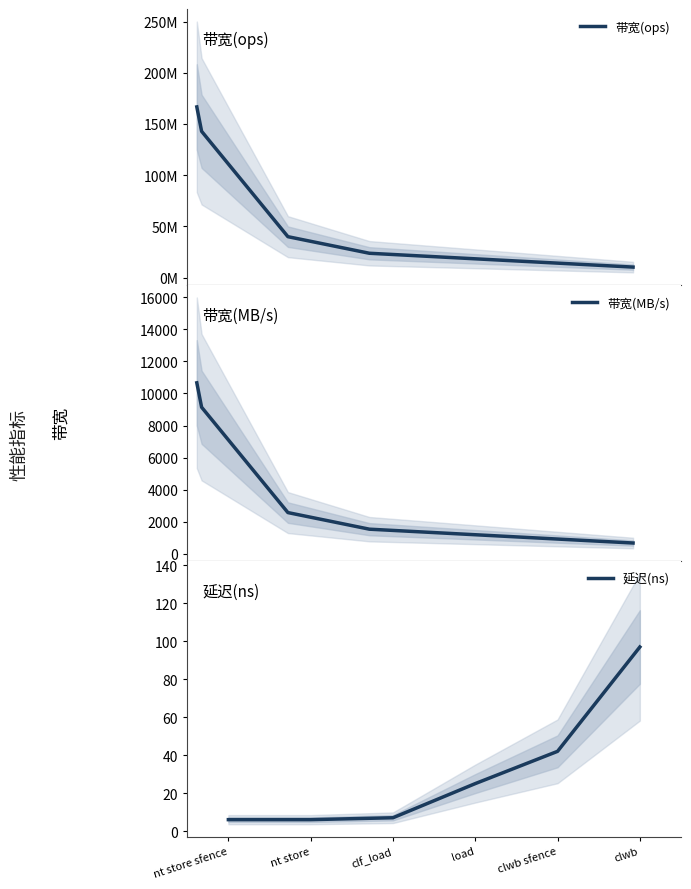

True or false: 带宽(MB/s) and 带宽(ops) intersect in this chart.

False